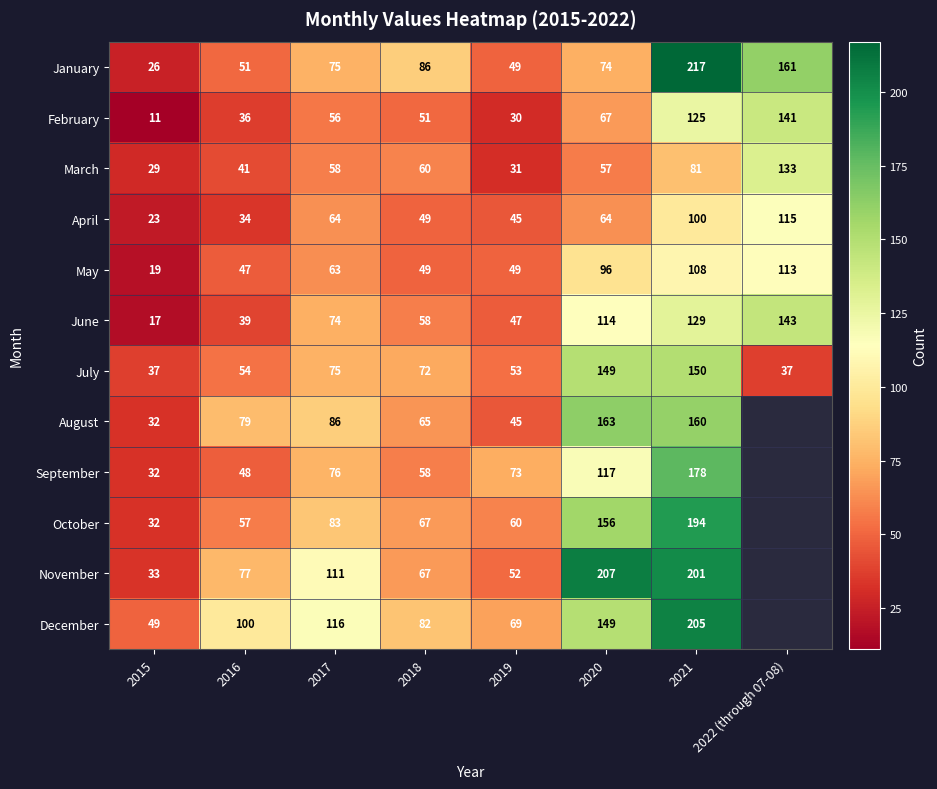

Which has a higher value, 2019 or 2016?

2016